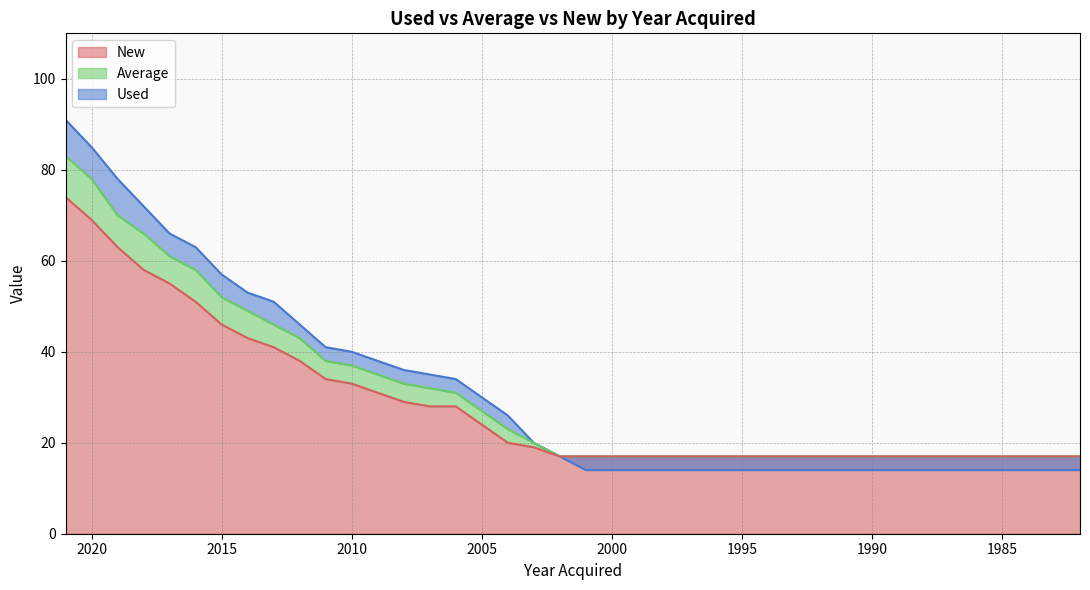

Is it true that Average equals 17 at 1985?

True